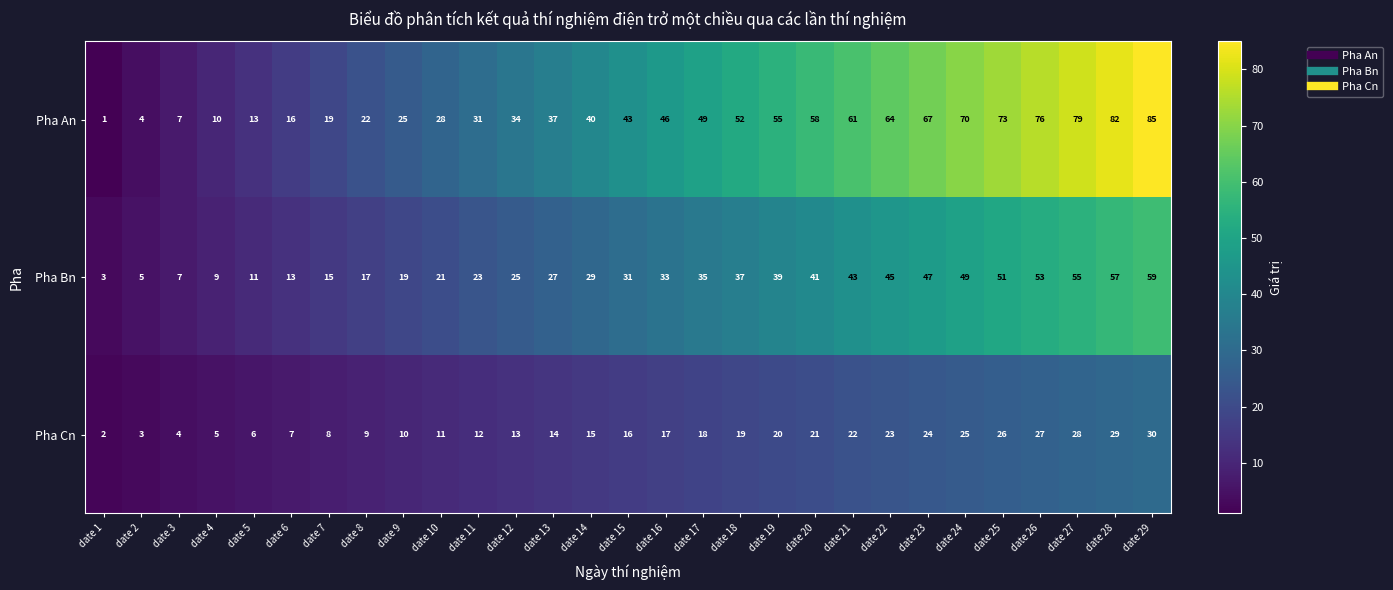

Where is Pha Bn nearest to the value 31?

date 15